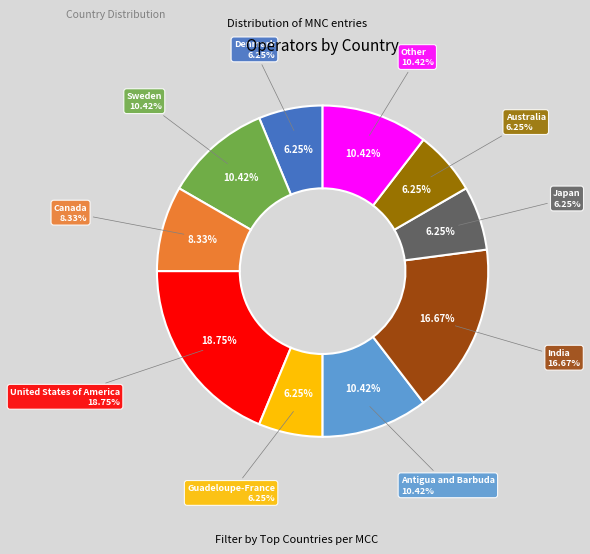

How much of the chart is everything except Guadeloupe-France?

93.8%